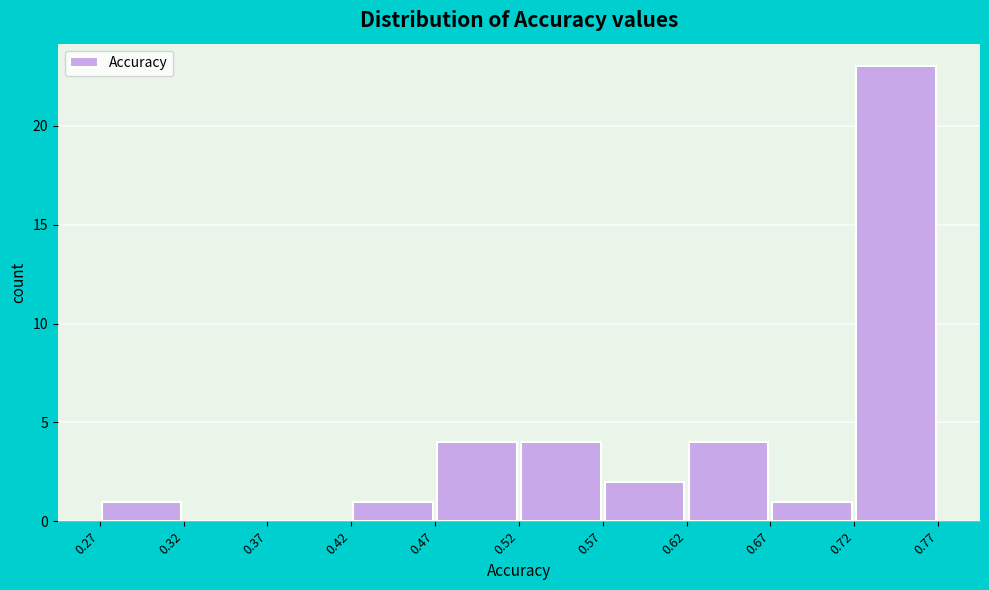

How tall is the bar that spans 0.67 to 0.72 on the x-axis? The values are not printed on the chart, so give them approximately, as read against the axis.

1